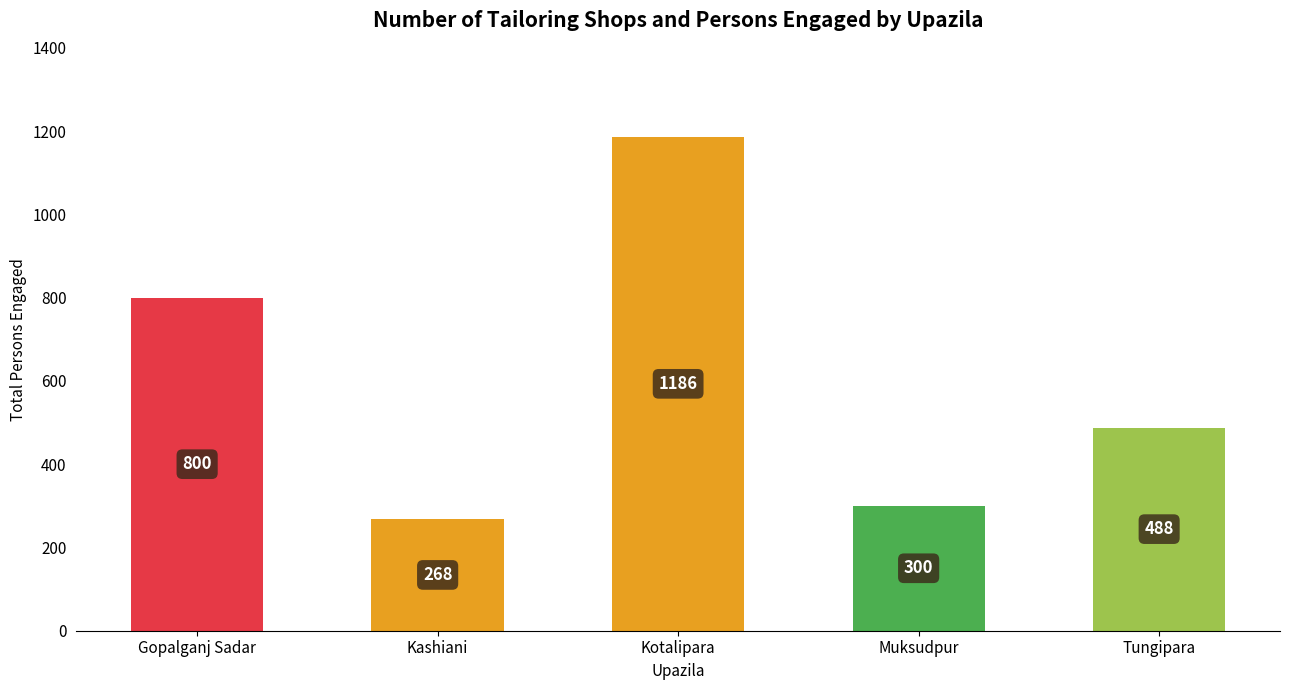

True or false: the data shows 1186 at Kotalipara.

True